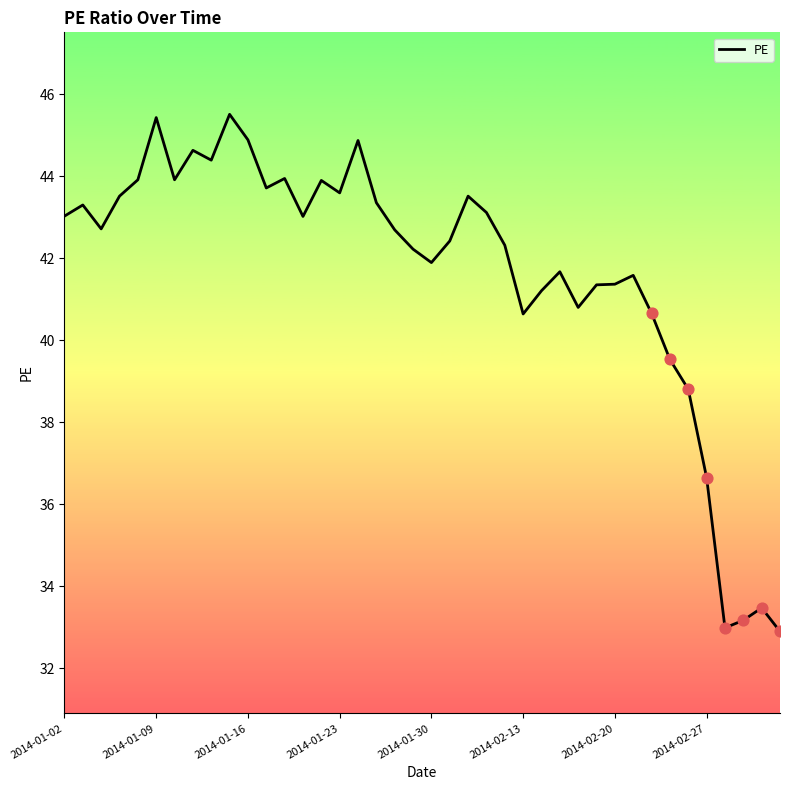

What is the difference between the maximum and minimum values?

12.6